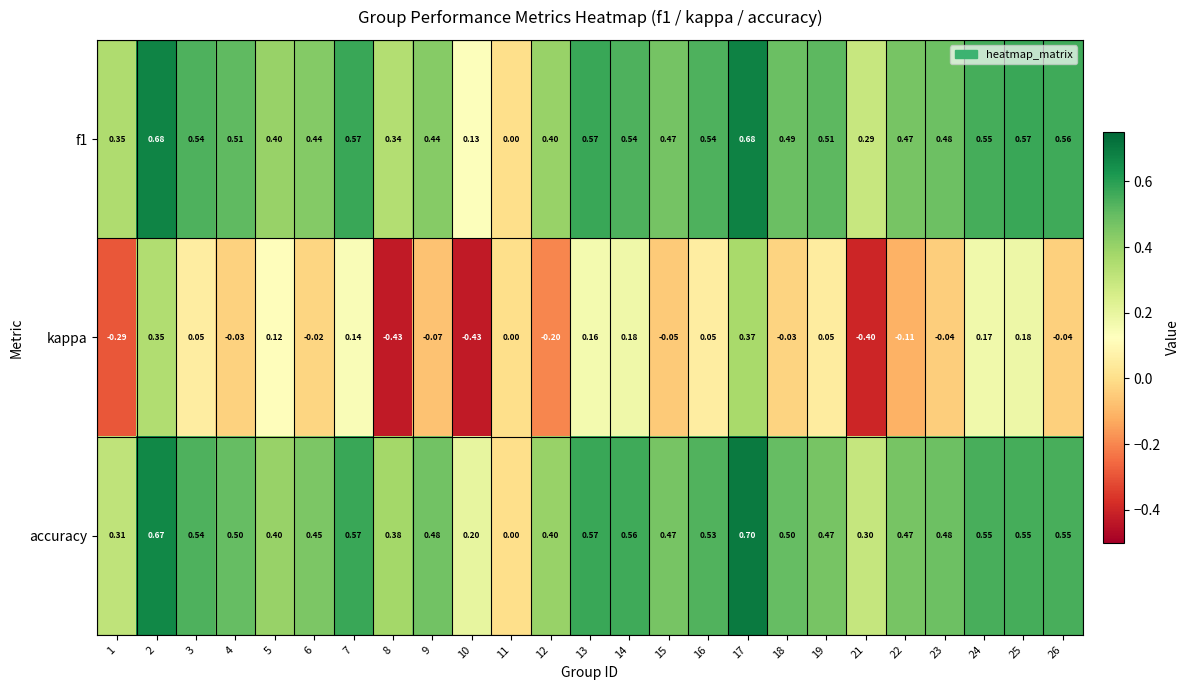

Rank the series by their maximum value, from highest to lowest.

accuracy, f1, kappa